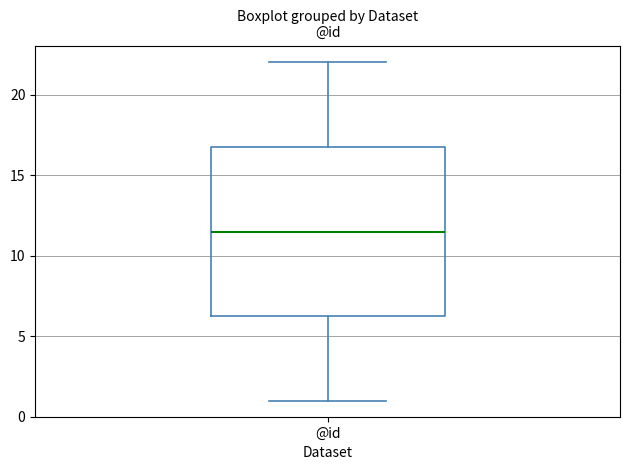

Where does the lower whisker of the box for @id end on the y-axis? The values are not printed on the chart, so give them approximately, as read against the axis.

1.0